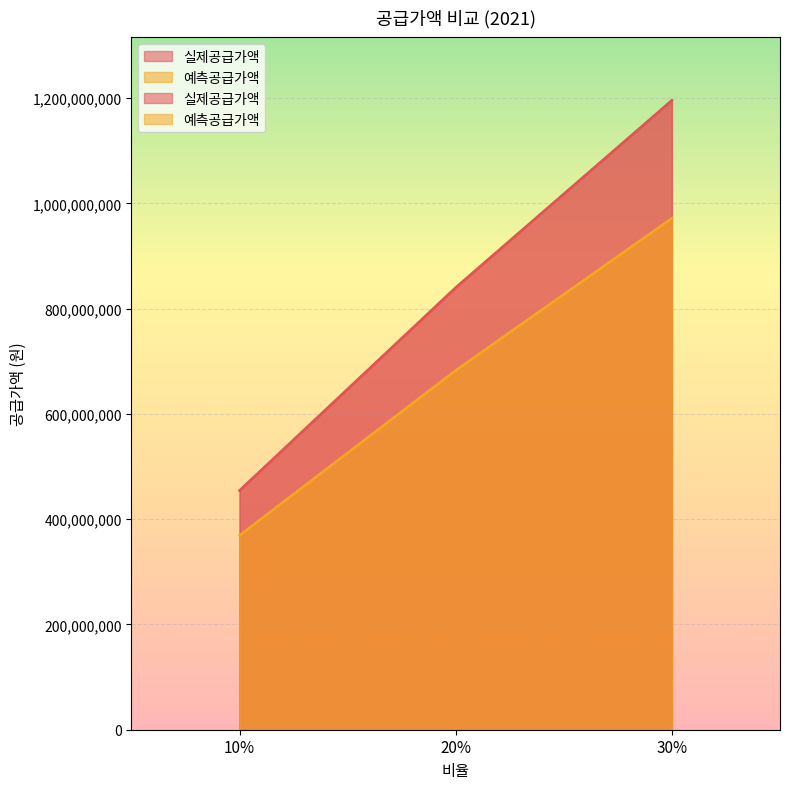

Reading right to left, extract all data points from this chart.

실제공급가액: 30%=1195773000.0	20%=840034000.0	10%=454357000.0
예측공급가액: 30%=971849200.0	20%=682726881.2	10%=369272836.0